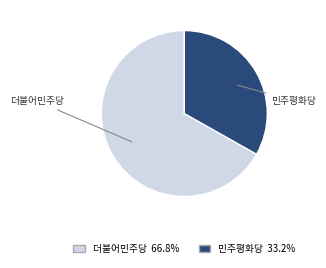

Does any single category account for the majority?

Yes